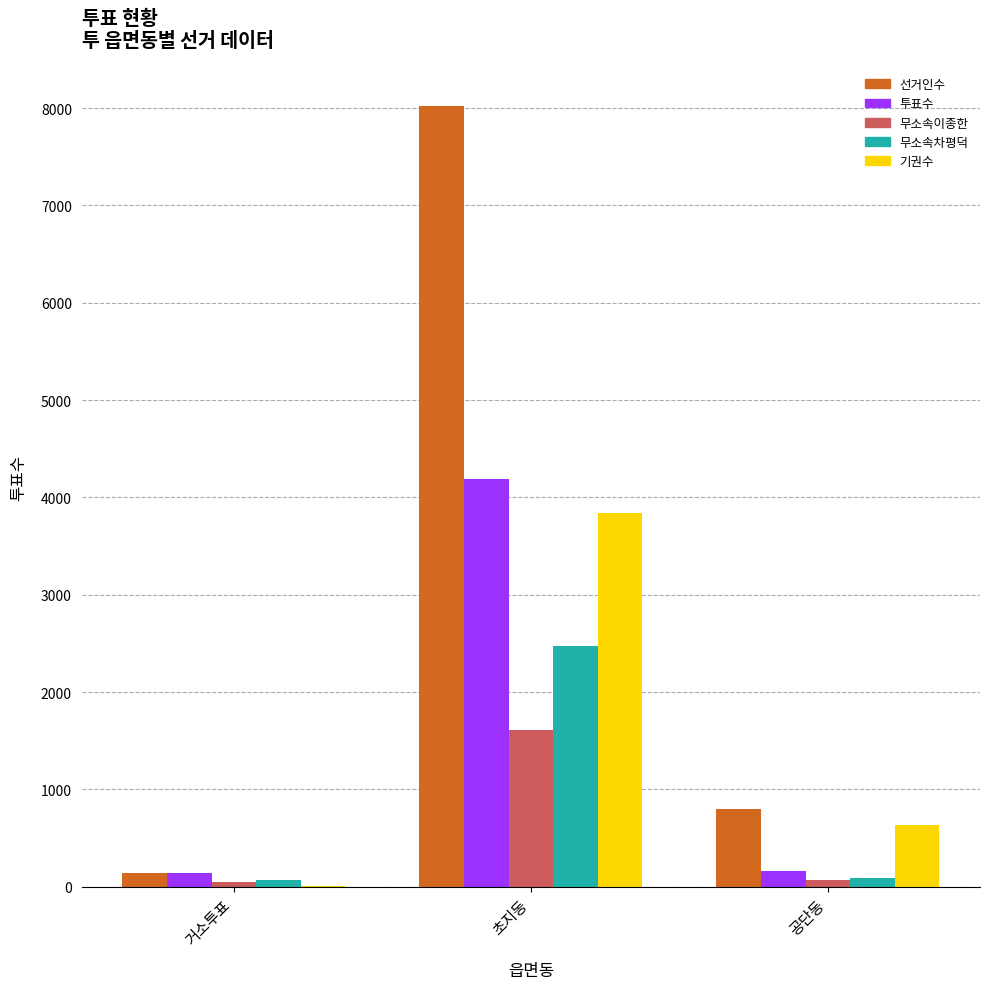

At which label is 선거인수 closest to 4082?

공단동